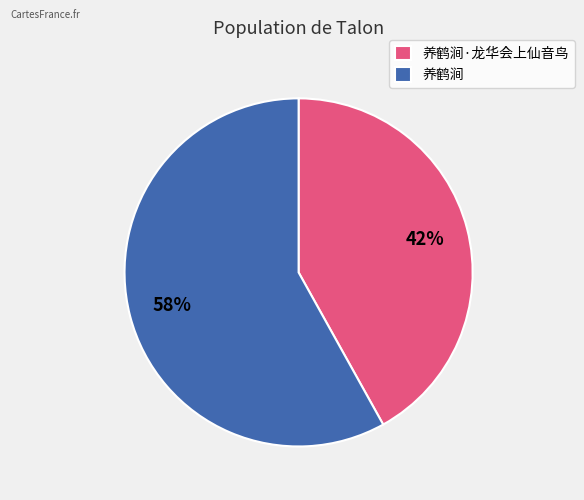

Do 养鹤涧 and 养鹤涧·龙华会上仙音鸟 together represent more than half of the pie?

Yes